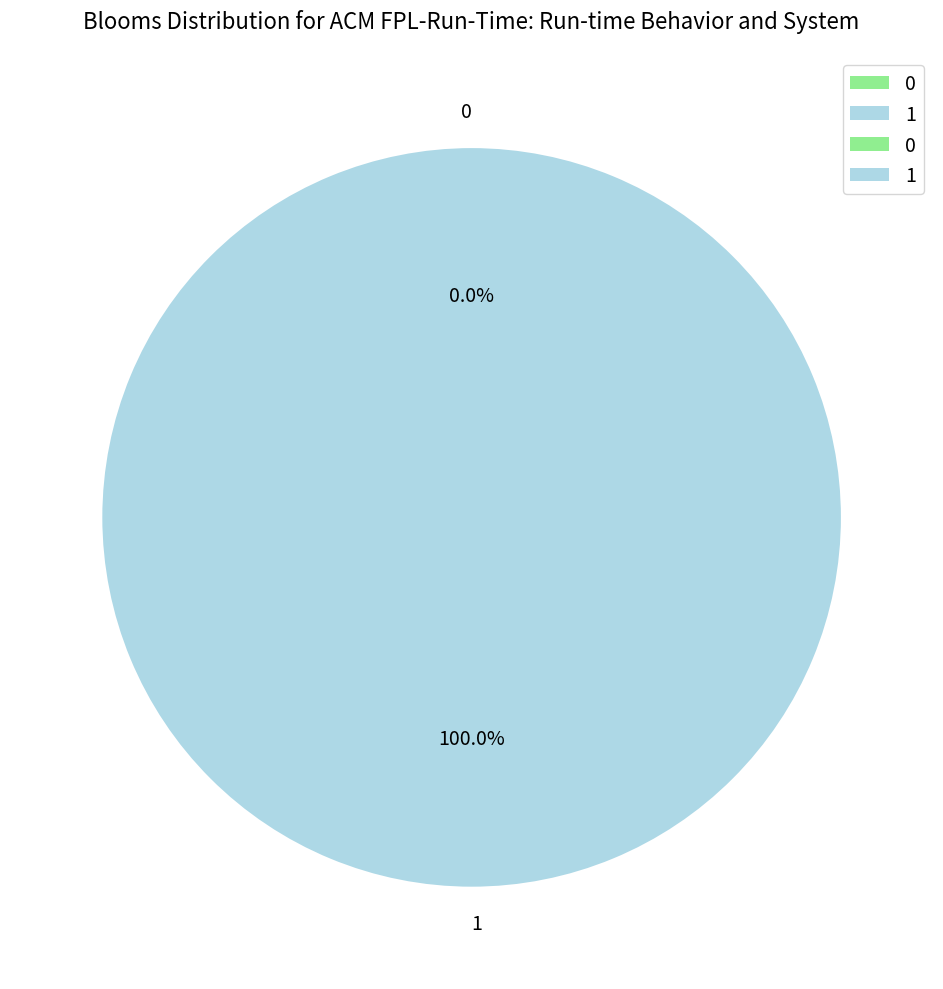

To the nearest percent, what percentage of the pie is 1?

100%